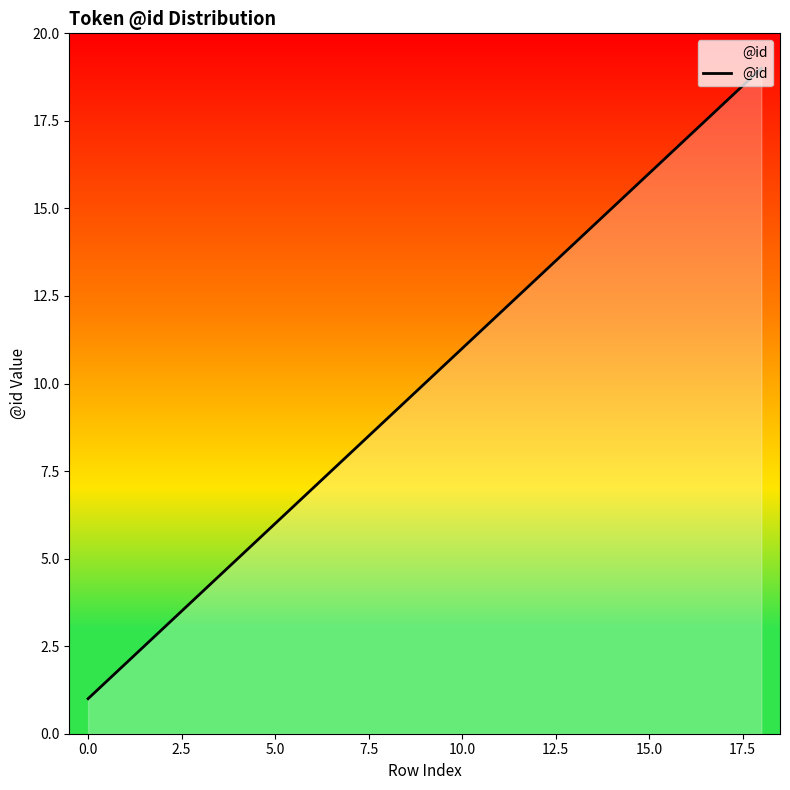

What is the greatest value displayed?

19